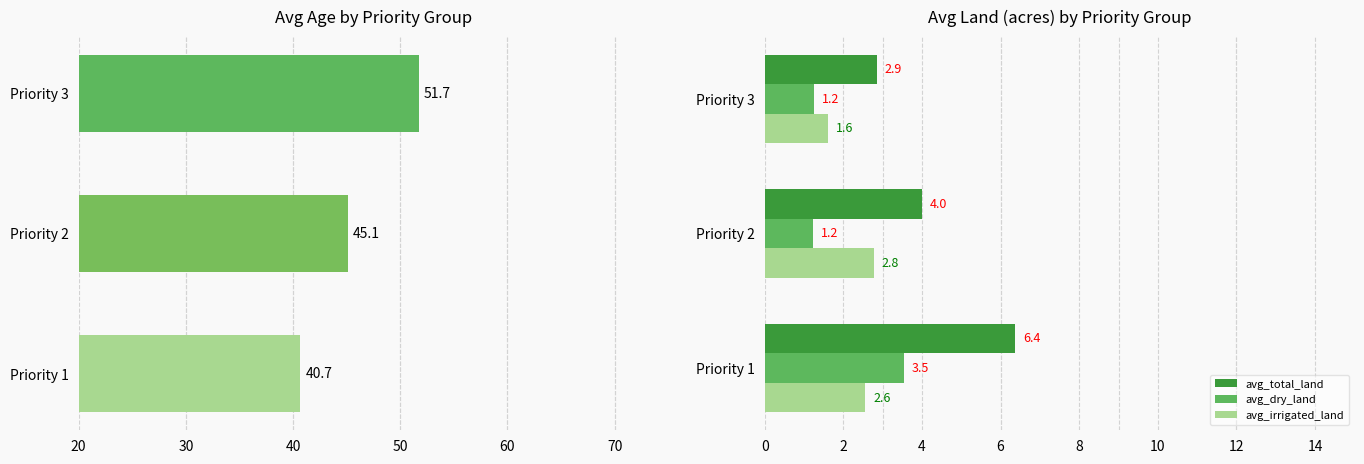

Read the avg_irrigated_land value at Priority 1.

2.6